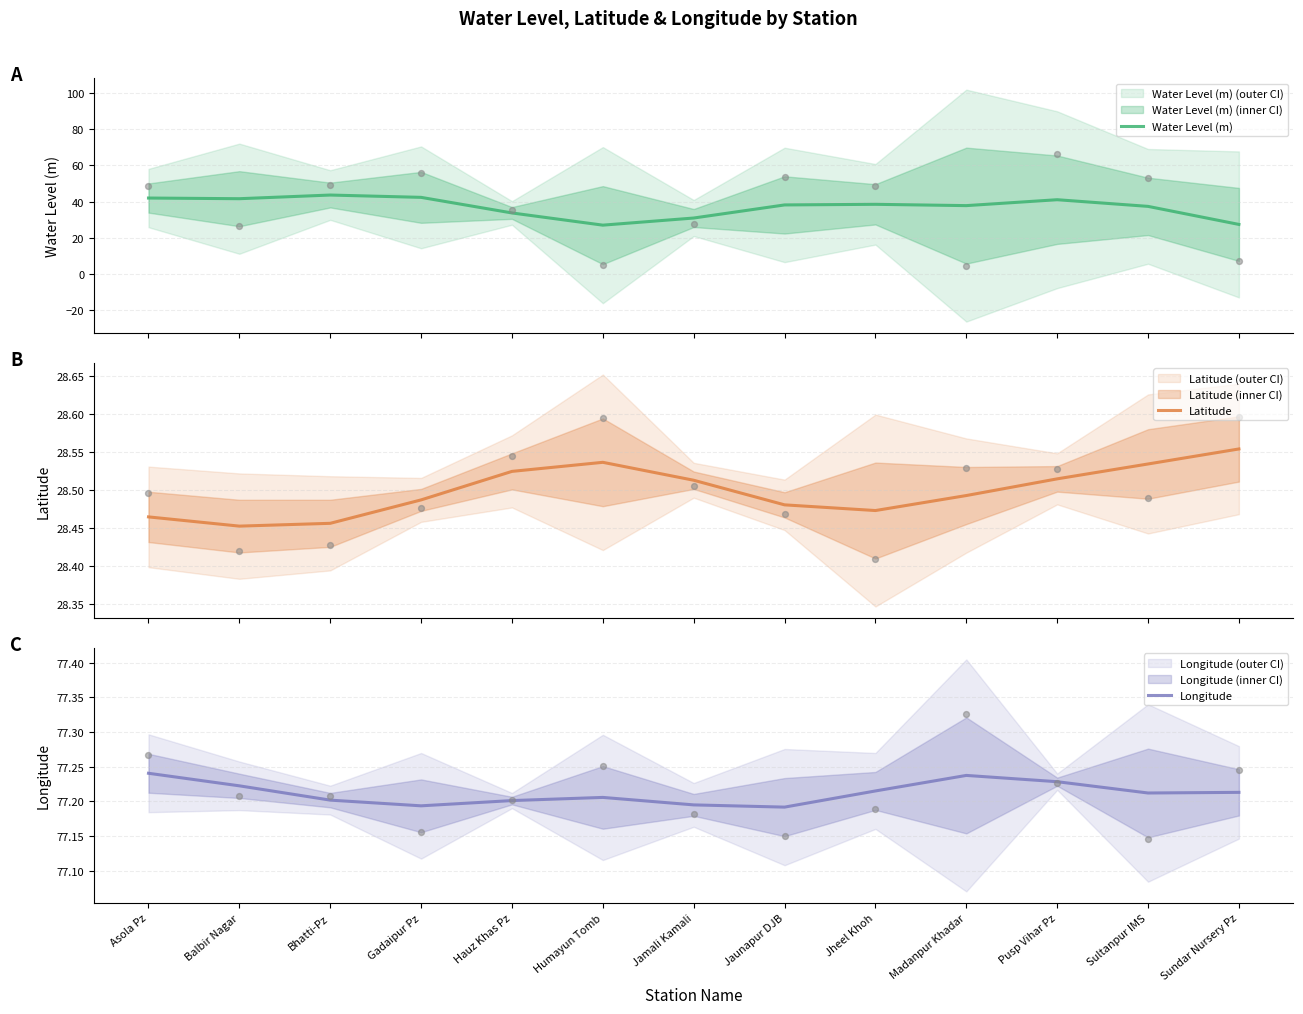

Which series has the largest Y range (max minus min)?

Water Level (m) (raw)